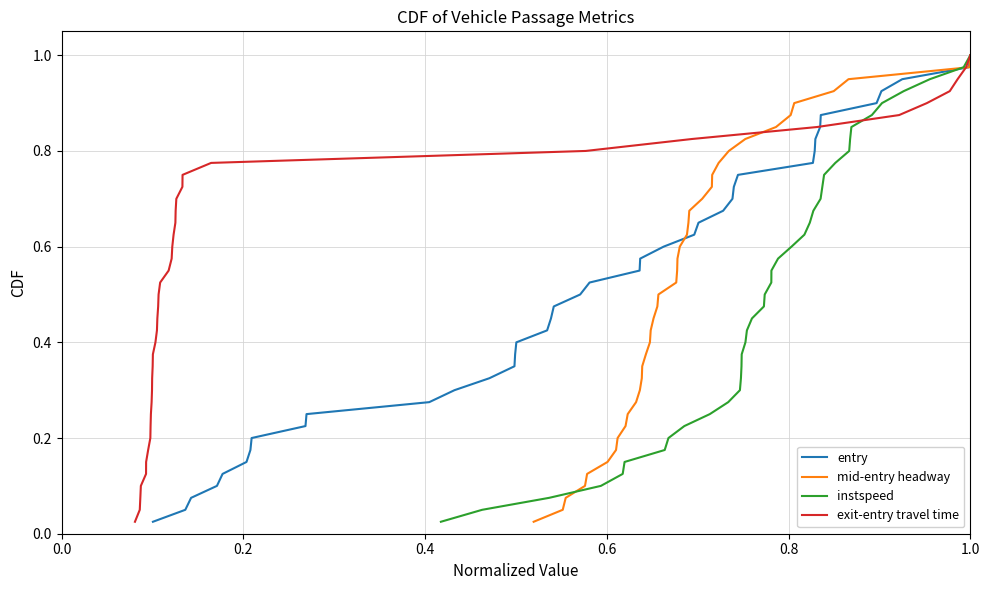

Which has a higher value, 17 or 15?

17